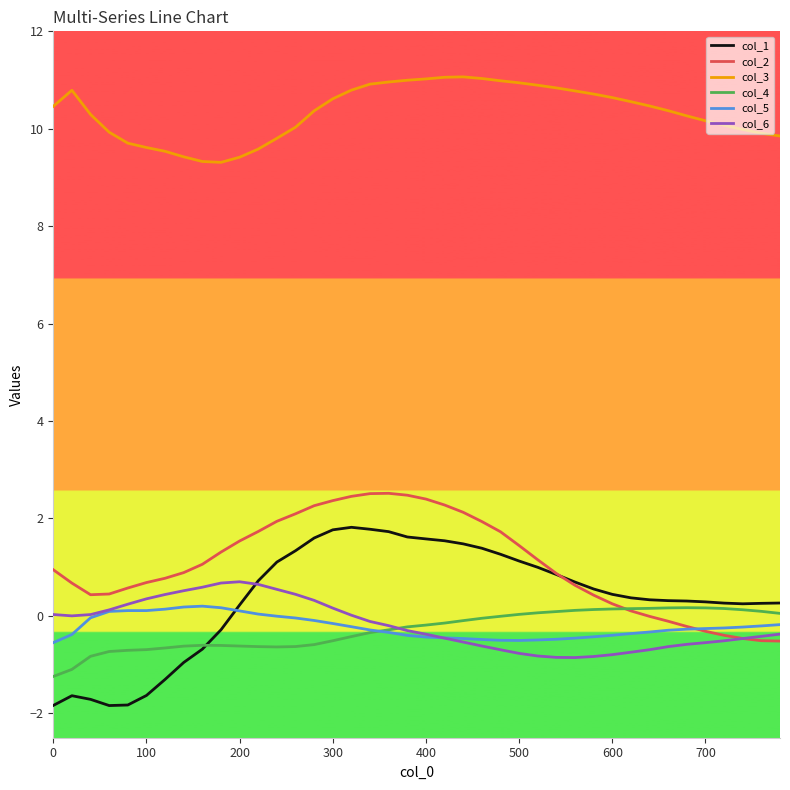

Which series has the largest total across all categories?

col_3